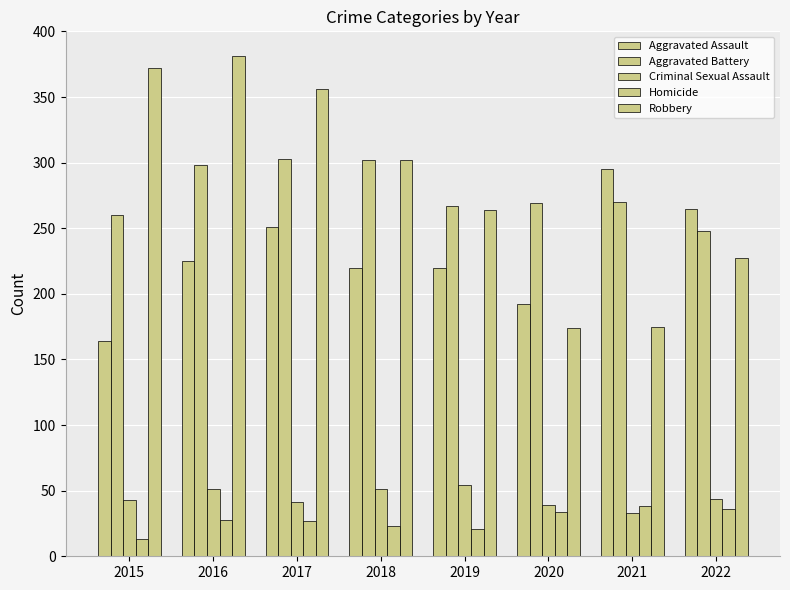

Is it true that Aggravated Assault equals 389 at 2019?

False